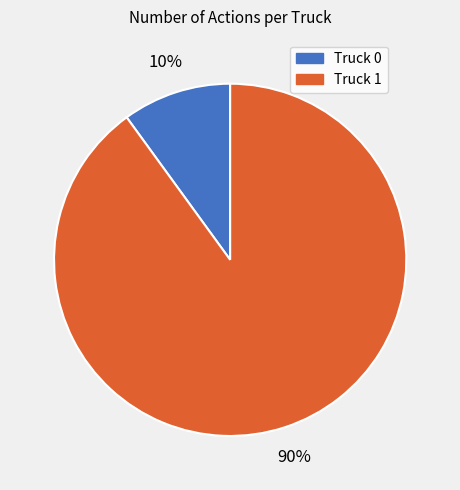

Count the number of slices in the pie.

2